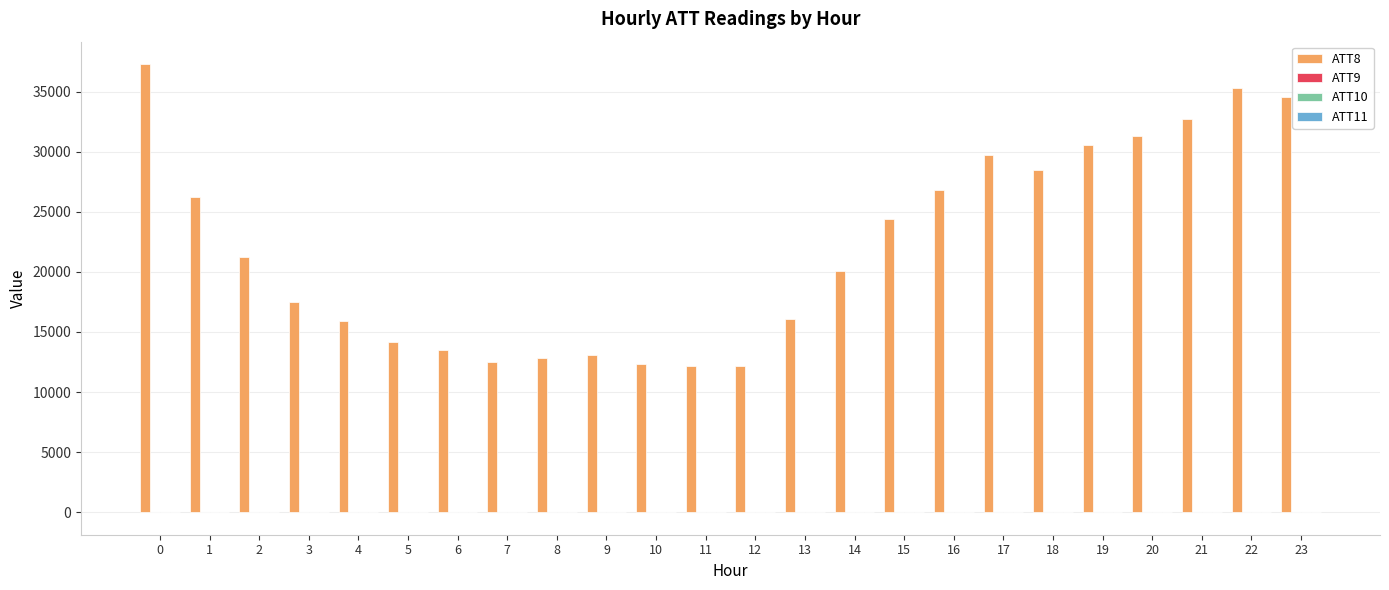

What is the greatest value displayed?

37300.0